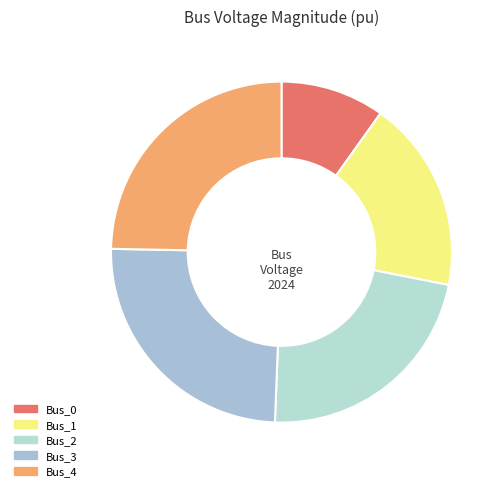

Is there any slice that represents more than half of the pie?

No